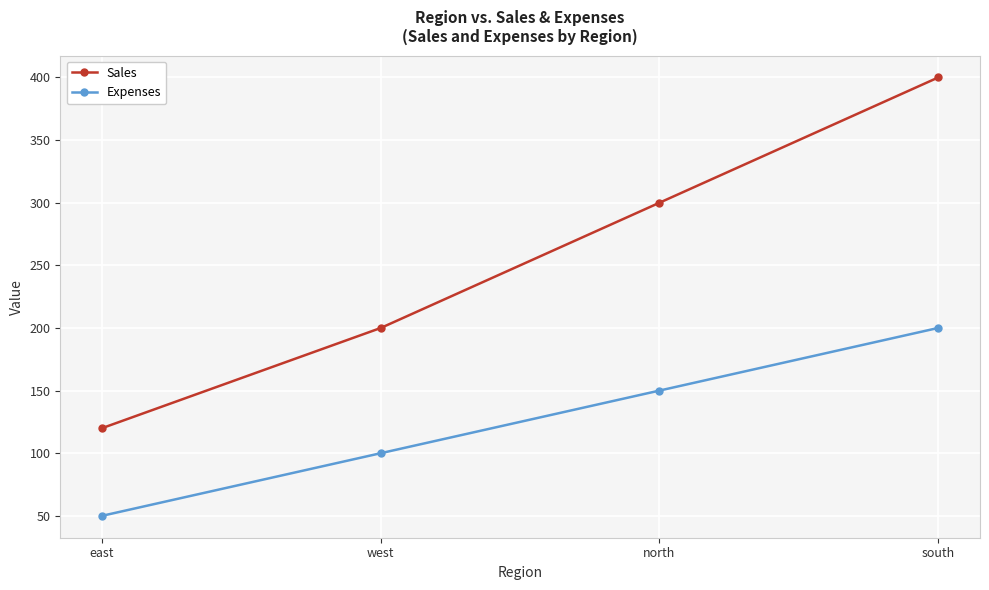

What is the sum of all Sales values?

1020